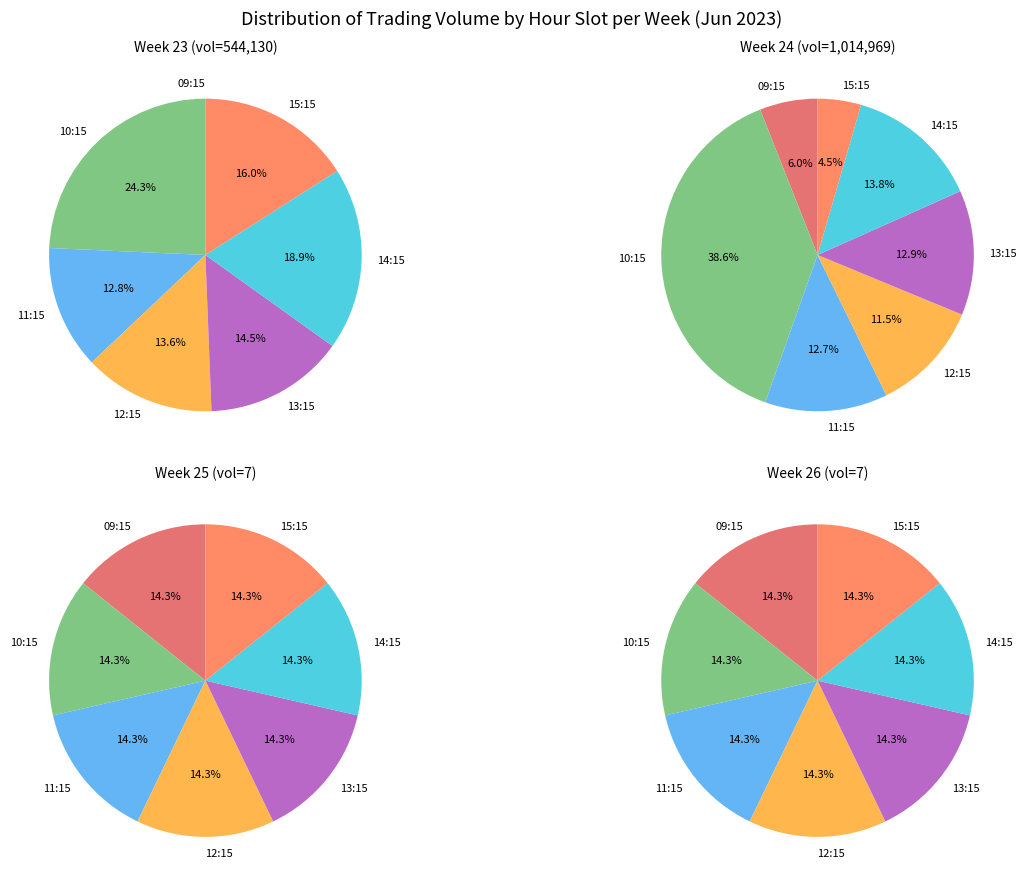

To the nearest percent, what is the combined percentage of 9 and 11?

34%